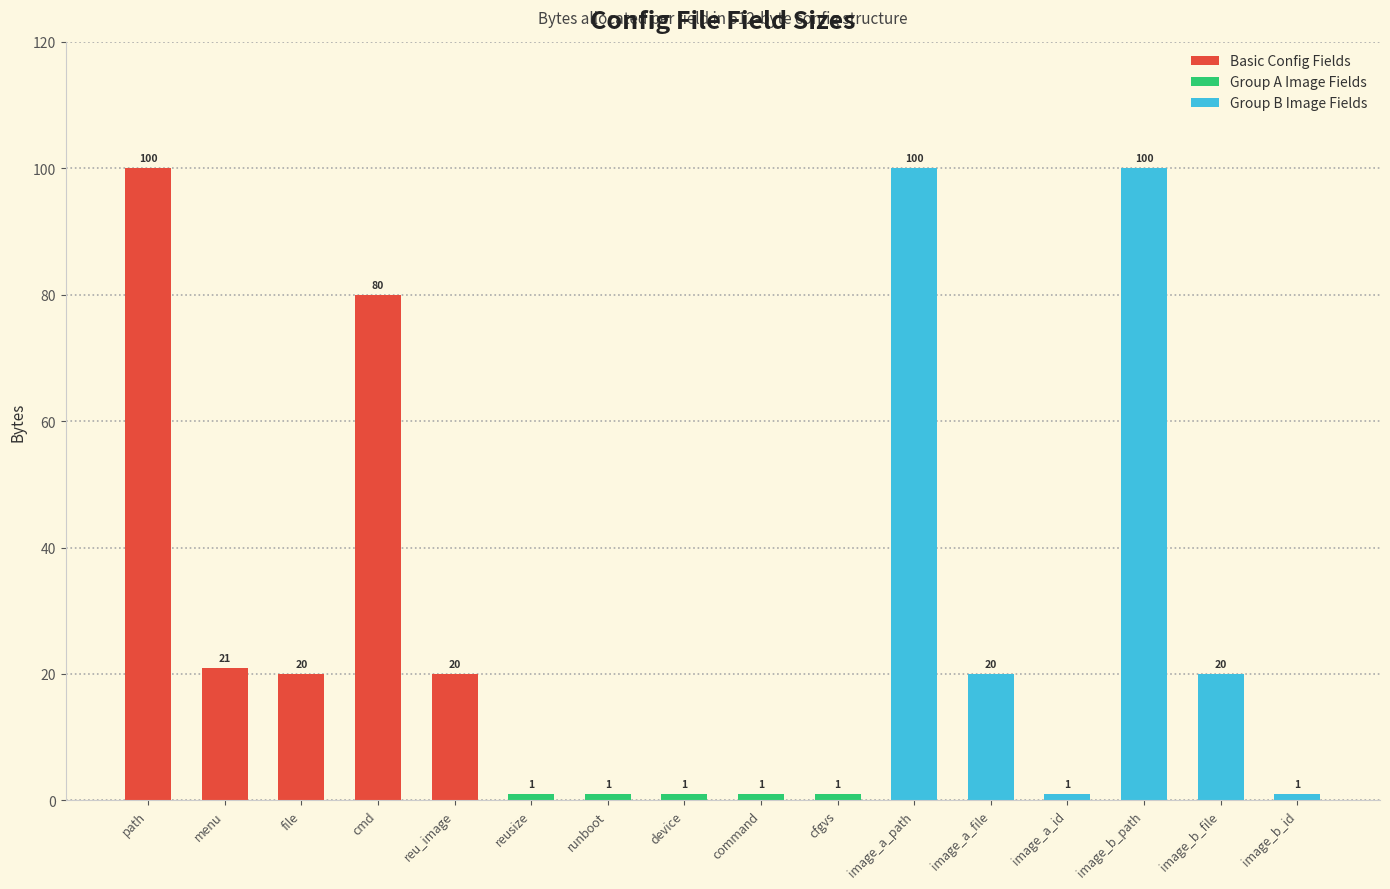

Is it true that the value at path is 41?

False